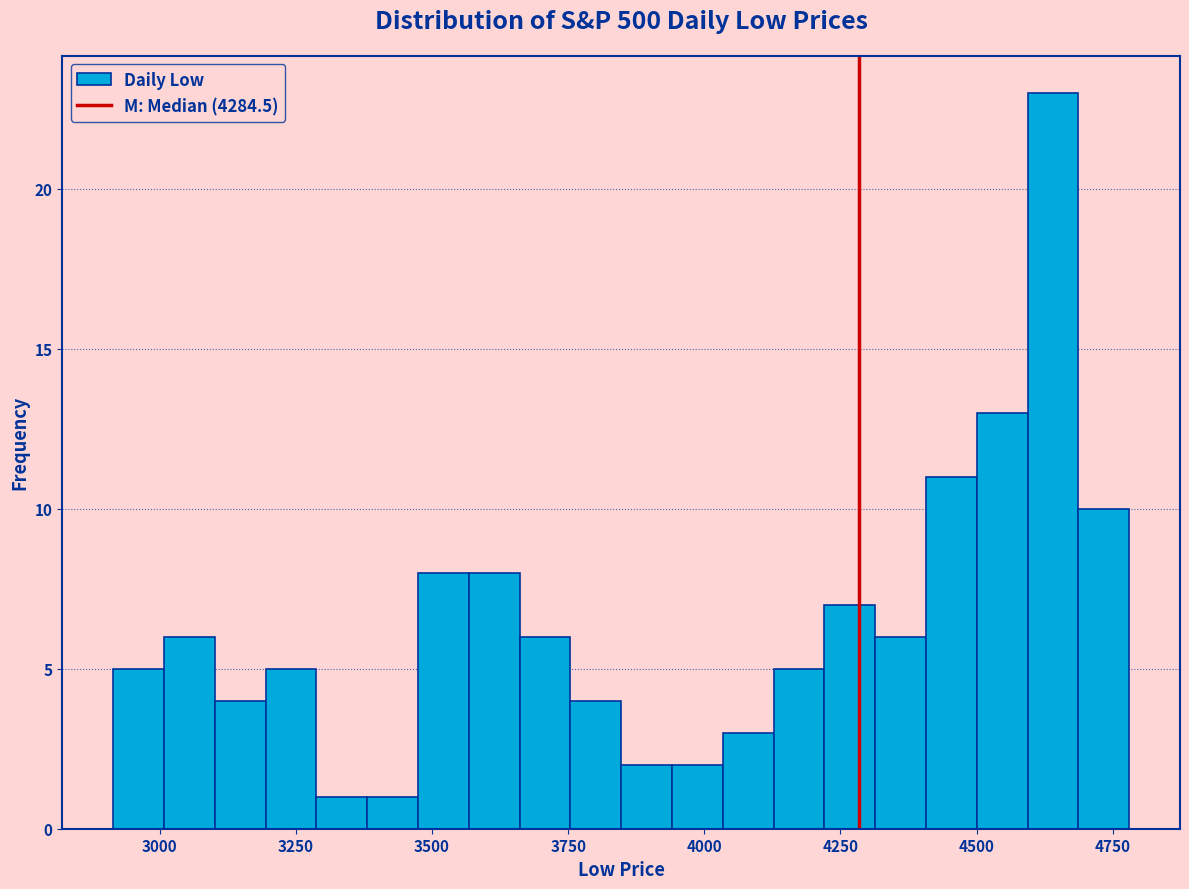

Around what value on the x-axis is the tallest bar? Give the approximate position of its centre, as read against the axis.

4650